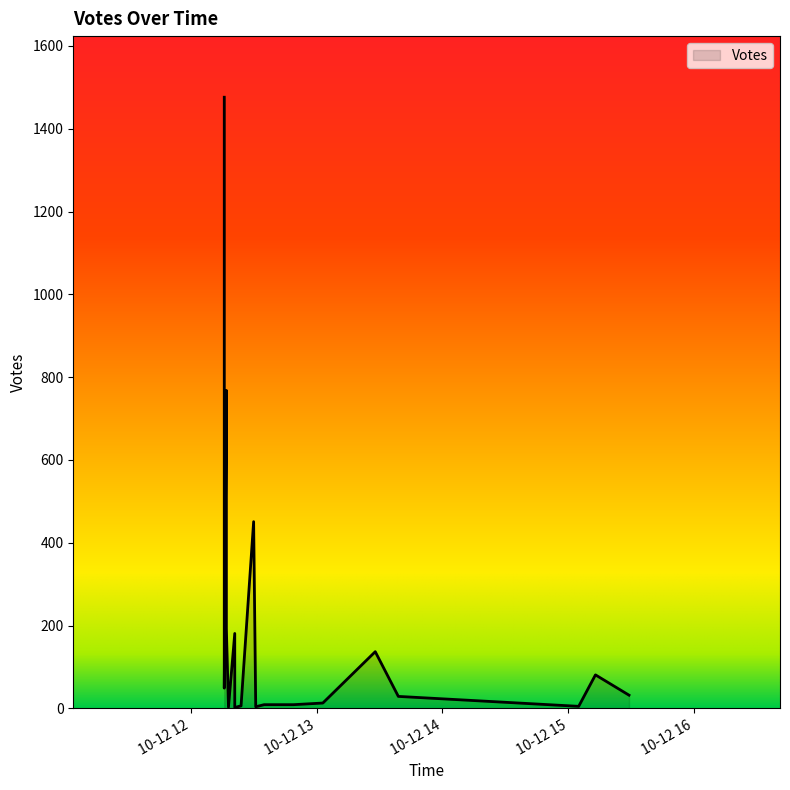

What is the difference between the maximum and minimum values?

1474